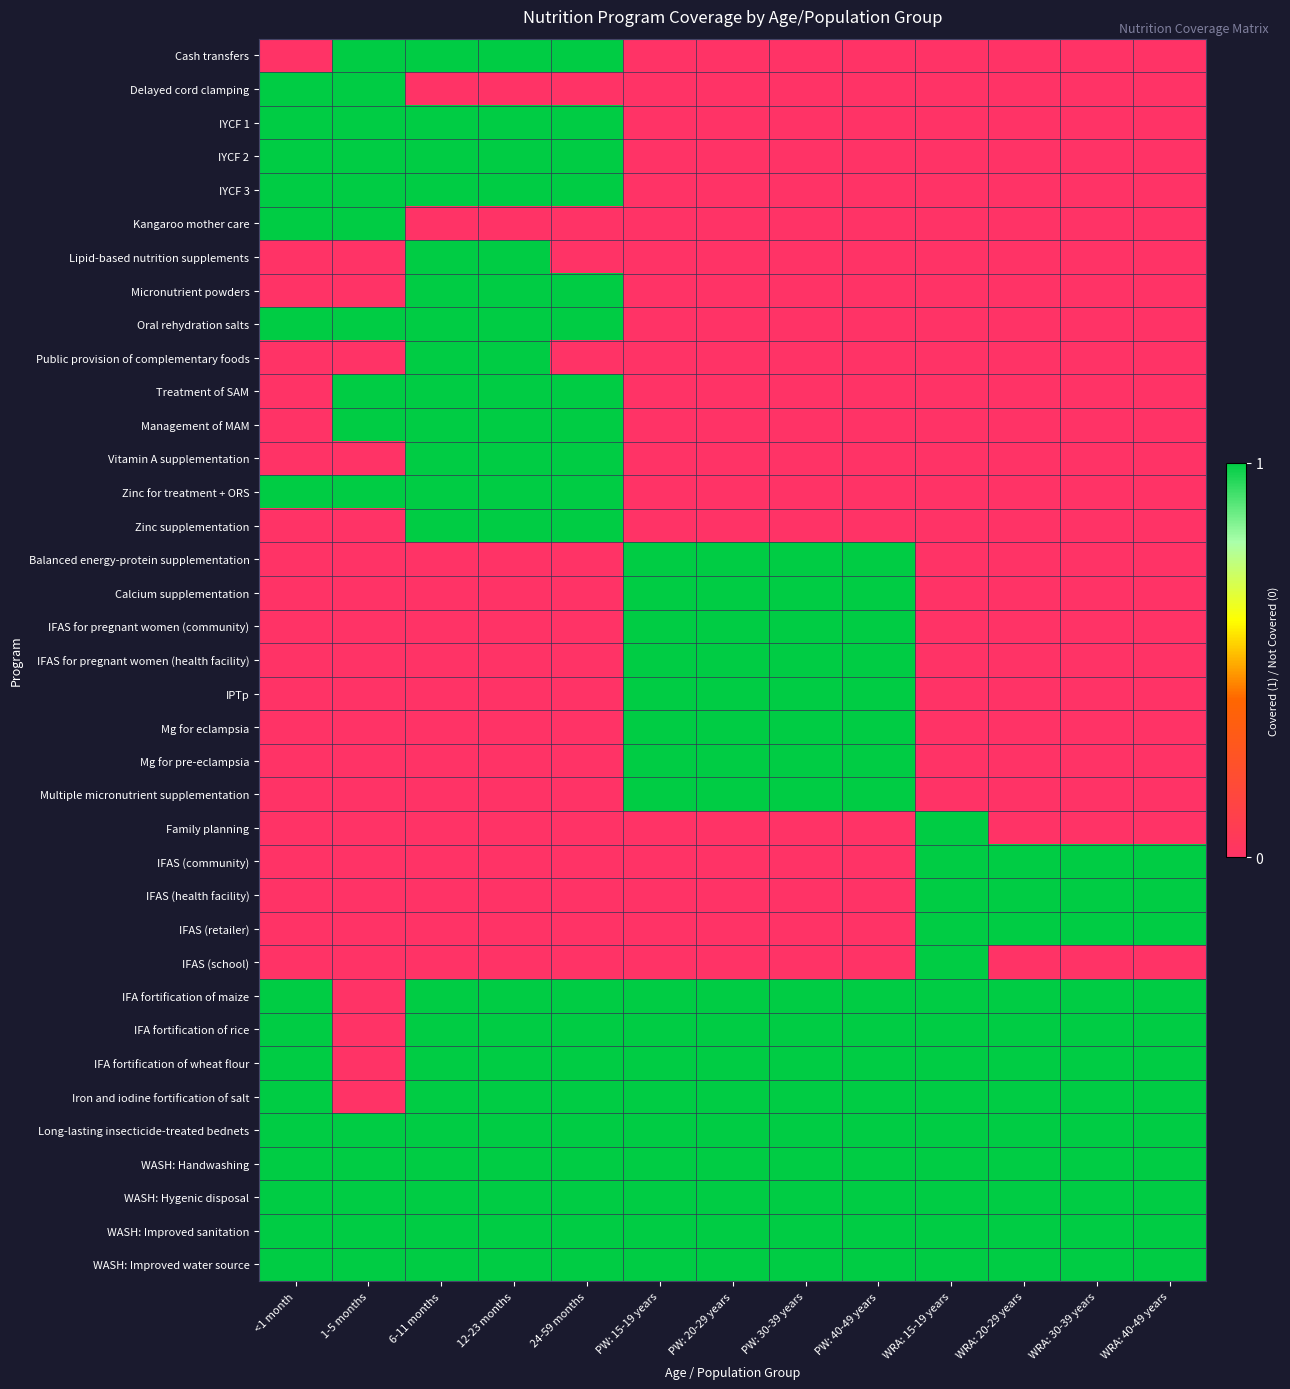

Which series has the largest range (max minus min)?

Cash transfers